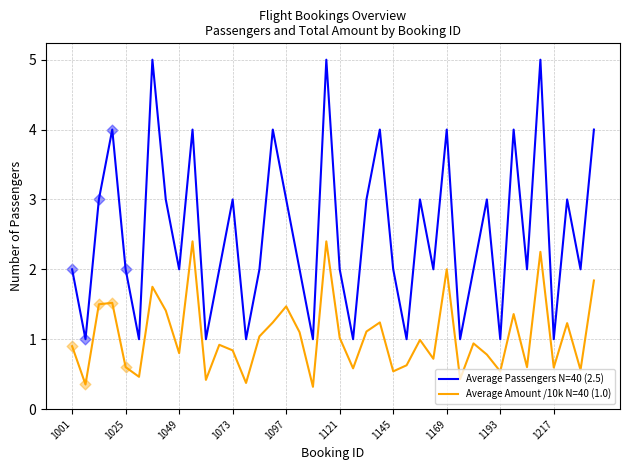

Which series has the largest total across all categories?

Average Passengers N=40 (2.5)